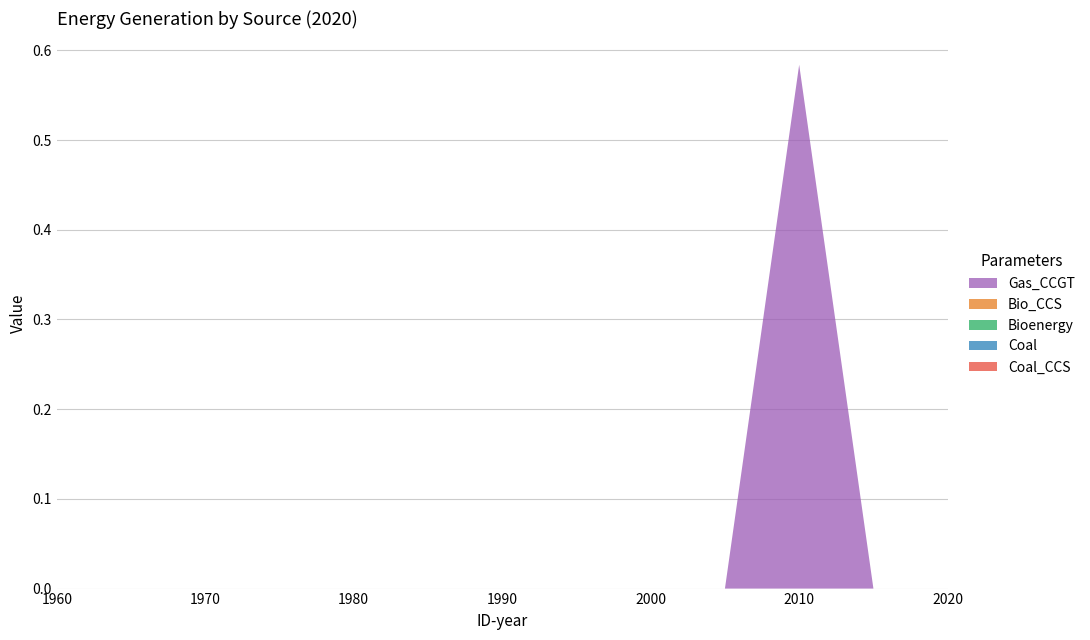

Reading left to right, what are all the values shown in this chart?

Gas_CCGT: 0.0	0.0	0.0	0.0	0.0	0.0	0.0	0.0	0.0	0.0	0.6	0.0	0.0
Bio_CCS: 0.0	0.0	0.0	0.0	0.0	0.0	0.0	0.0	0.0	0.0	0.0	0.0	0.0
Bioenergy: 0.0	0.0	0.0	0.0	0.0	0.0	0.0	0.0	0.0	0.0	0.0	0.0	0.0
Coal: 0.0	0.0	0.0	0.0	0.0	0.0	0.0	0.0	0.0	0.0	0.0	0.0	0.0
Coal_CCS: 0.0	0.0	0.0	0.0	0.0	0.0	0.0	0.0	0.0	0.0	0.0	0.0	0.0